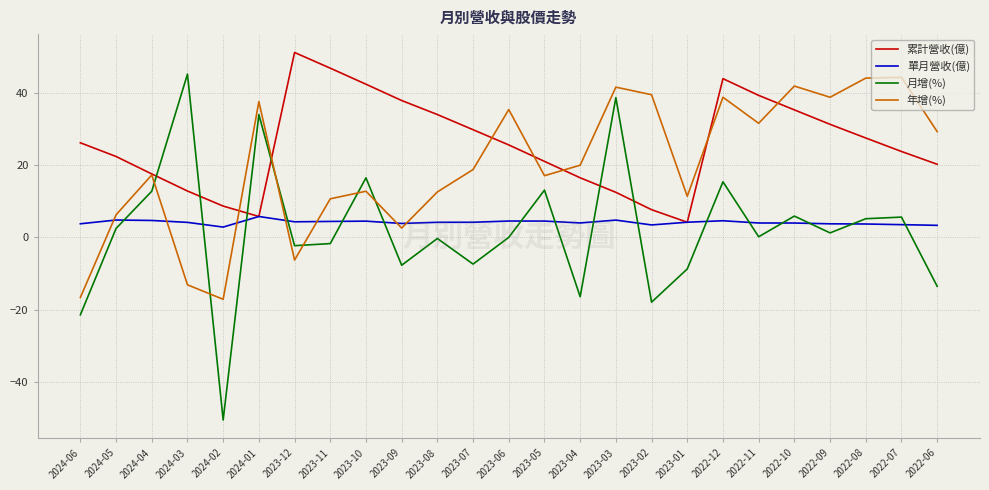

Where do 年增(%) and 月增(%) first cross each other?

2024-04 and 2024-03